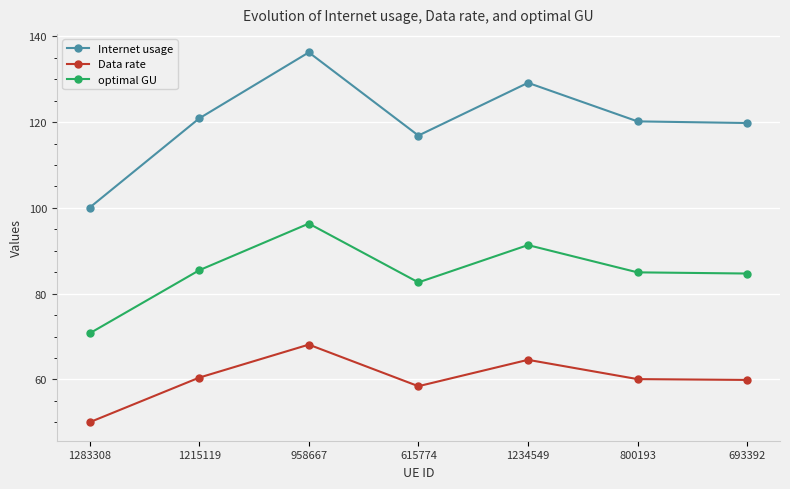

The optimal GU series shows 70.8 at 1283308. True or false?

True